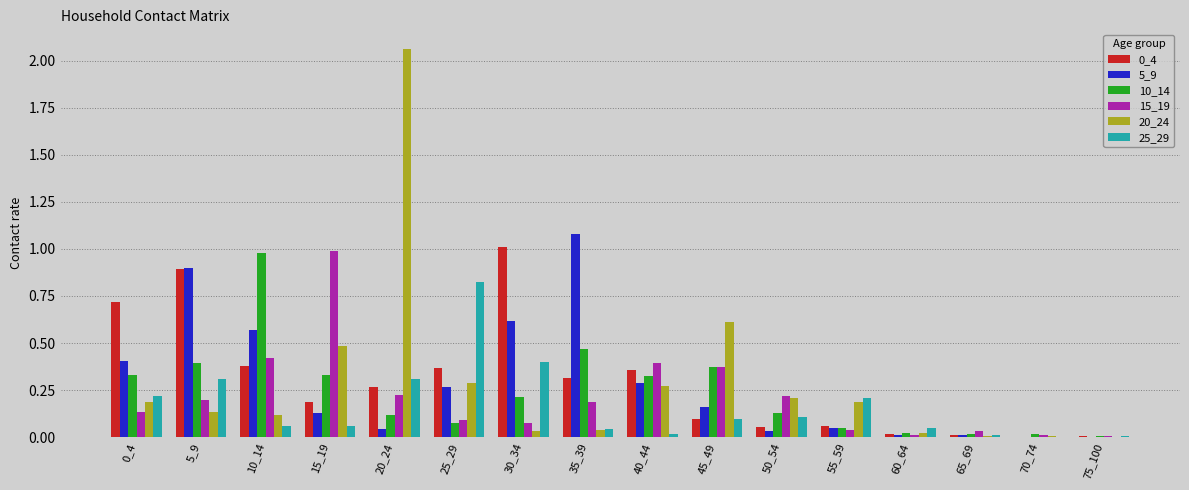

What is the sum of all 25_29 values?

2.7